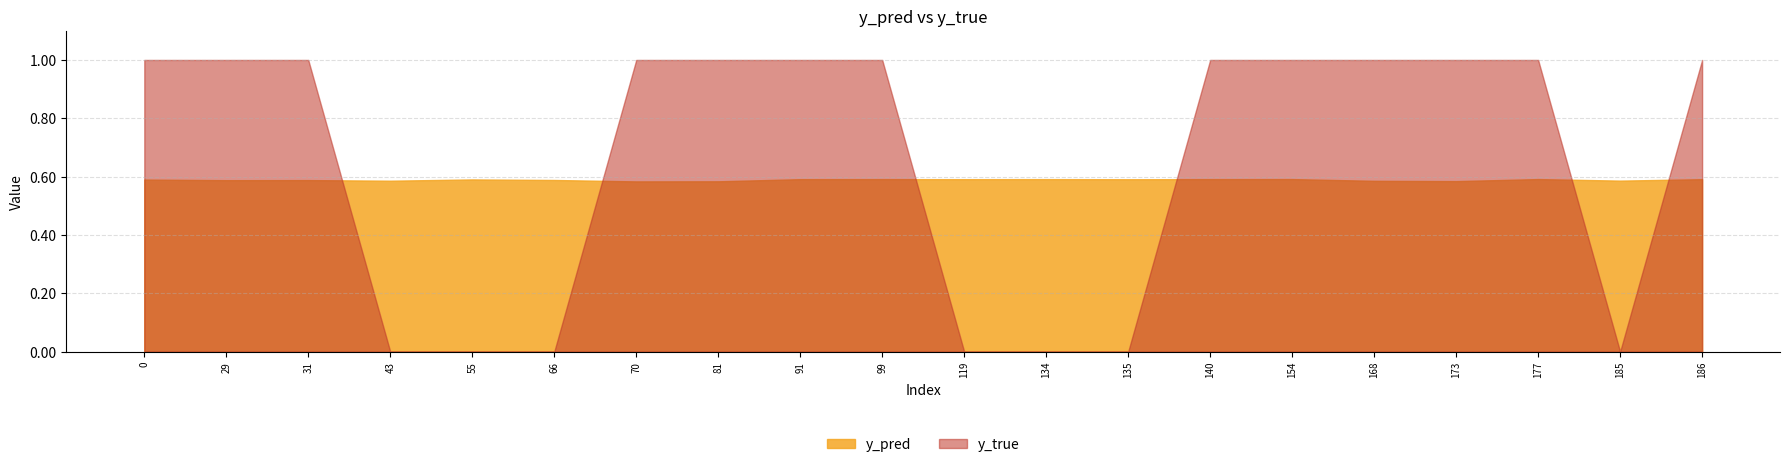

After their last crossing, which series has the higher values: y_true or y_pred?

y_true